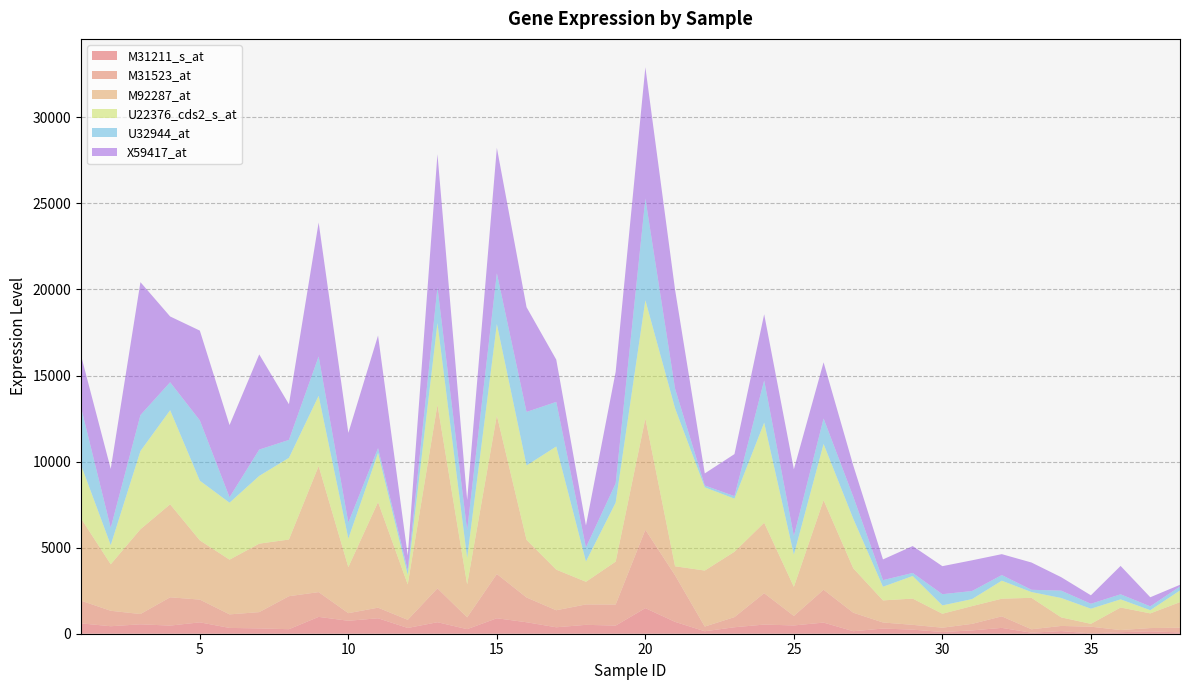

Reading left to right, transcribe all the data shown in this chart.

M31211_s_at: 1=601	2=435	3=547	4=472	5=661	6=337	7=309	8=263	9=978	10=752	11=897	12=334	13=668	14=265	15=898	16=666	17=374	18=516	19=473	20=1487	21=688	22=143	23=376	24=531	25=481	26=647	27=145	34=153	35=20	36=88	37=139	38=75	28=300	29=237	30=100	31=192	32=339	33=59
M31523_at: 1=1320	2=898	3=597	4=1644	5=1322	6=787	7=946	8=1917	9=1440	10=442	11=617	12=474	13=1969	14=686	15=2572	16=1439	17=989	18=1186	19=1224	20=4555	21=2707	22=274	23=590	24=1823	25=553	26=1909	27=1076	34=299	35=389	36=126	37=190	38=275	28=353	29=279	30=250	31=381	32=671	33=200
M92287_at: 1=4778	2=2700	3=4926	4=5403	5=3440	6=3179	7=3978	8=3293	9=7324	10=2676	11=6134	12=2056	13=10669	14=1912	15=9211	16=3345	17=2360	18=1316	19=2492	20=6464	21=524	22=3253	23=3796	24=4093	25=1689	26=5204	27=2581	34=498	35=165	36=1309	37=852	38=1484	28=1283	29=1525	30=811	31=1032	32=1024	33=1827
U22376_cds2_s_at: 1=3105	2=1118	3=4543	4=5467	5=3469	6=3309	7=3936	8=4745	9=4081	10=1658	11=2853	12=551	13=4746	14=1534	15=5311	16=4326	17=7155	18=1178	19=3427	20=6870	21=9177	22=4836	23=3085	24=5815	25=1872	26=3265	27=2877	34=1126	35=880	36=473	37=186	38=680	28=794	29=1312	30=485	31=408	32=1047	33=335
U32944_at: 1=3349	2=1002	3=2089	4=1625	5=3502	6=316	7=1530	8=1042	9=2286	10=934	11=282	12=277	13=2069	14=1613	15=2952	16=3110	17=2591	18=820	19=1116	20=5908	21=1143	22=108	23=146	24=2457	25=1081	26=1480	27=1283	34=427	35=288	36=295	37=224	38=230	28=384	29=179	30=651	31=469	32=328	33=133
X59417_at: 1=3016	2=3424	3=7724	4=3821	5=5216	6=4194	7=5528	8=2073	9=7782	10=5204	11=6541	12=846	13=7743	14=1756	15=7288	16=6084	17=2455	18=1273	19=6482	20=7629	21=5746	22=699	23=2443	24=3840	25=3878	26=3262	27=1810	34=782	35=490	36=1648	37=528	38=99	28=1203	29=1561	30=1628	31=1784	32=1214	33=1583